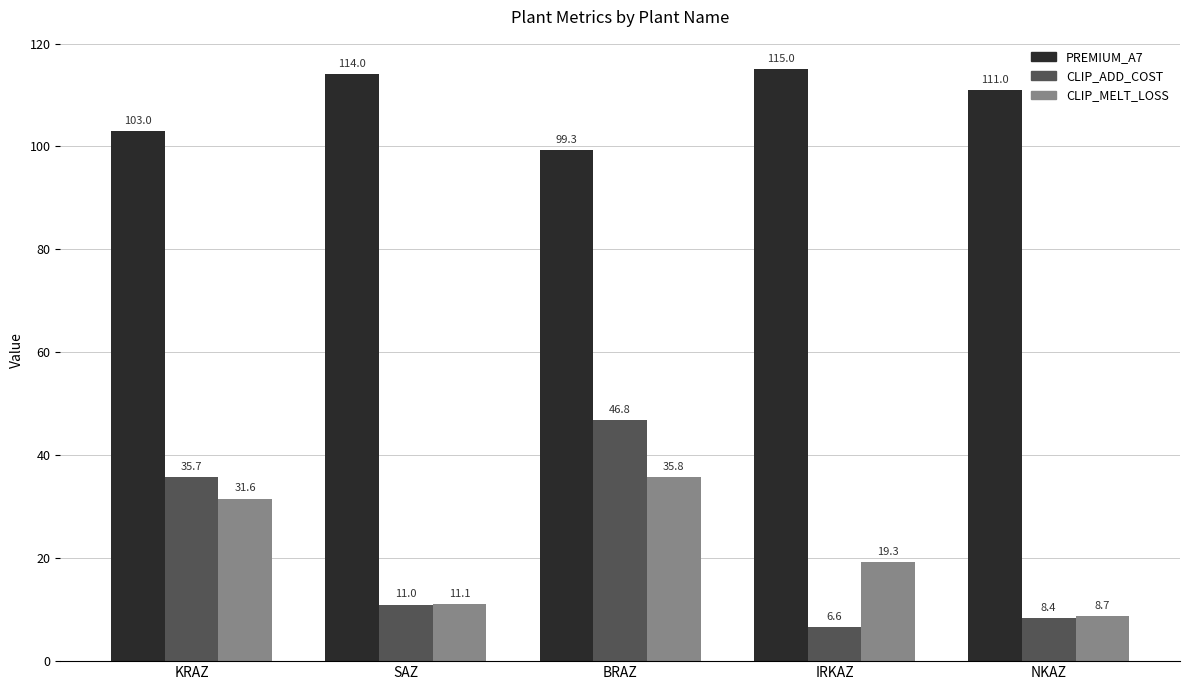

What is the difference between the maximum and second lowest values in the PREMIUM_A7 series?

12.0